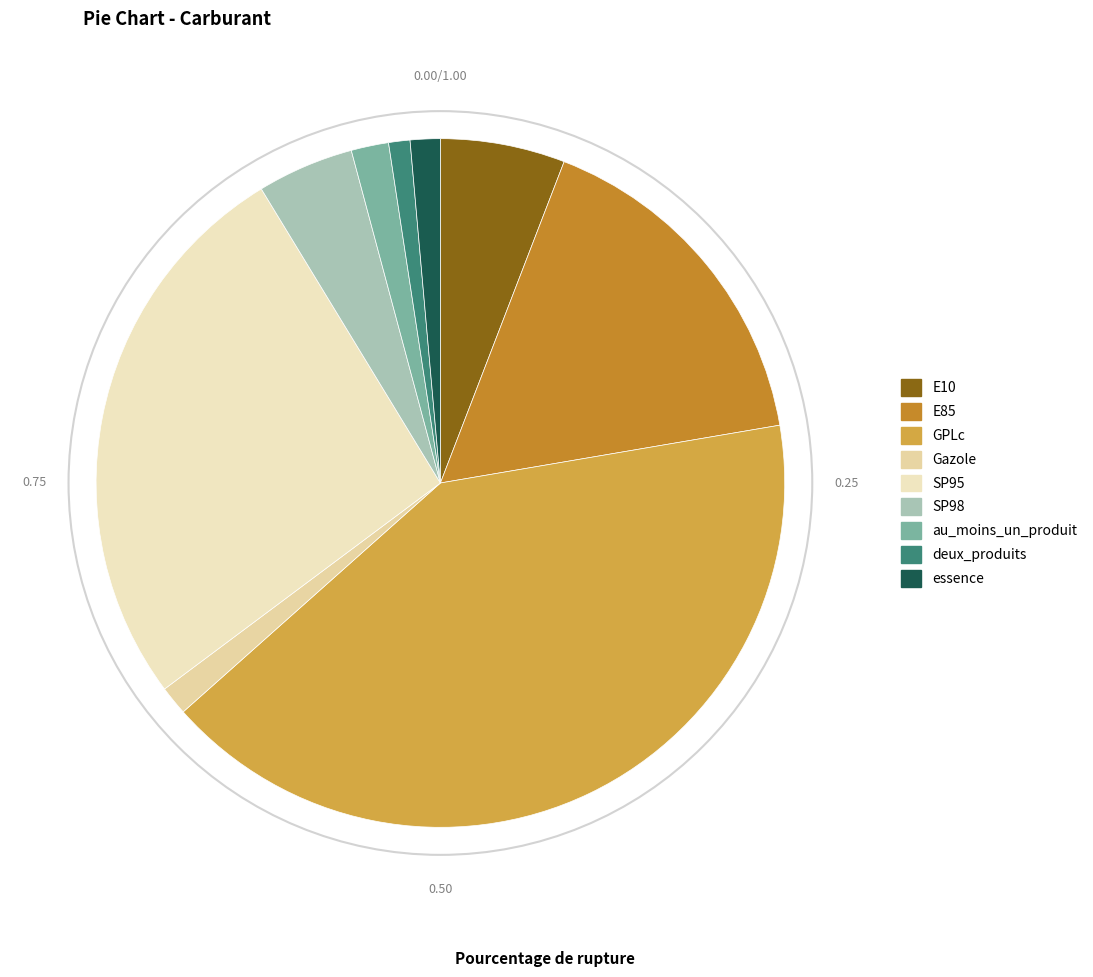

To the nearest percent, what is the difference between the largest and smallest slice percentages?

40%